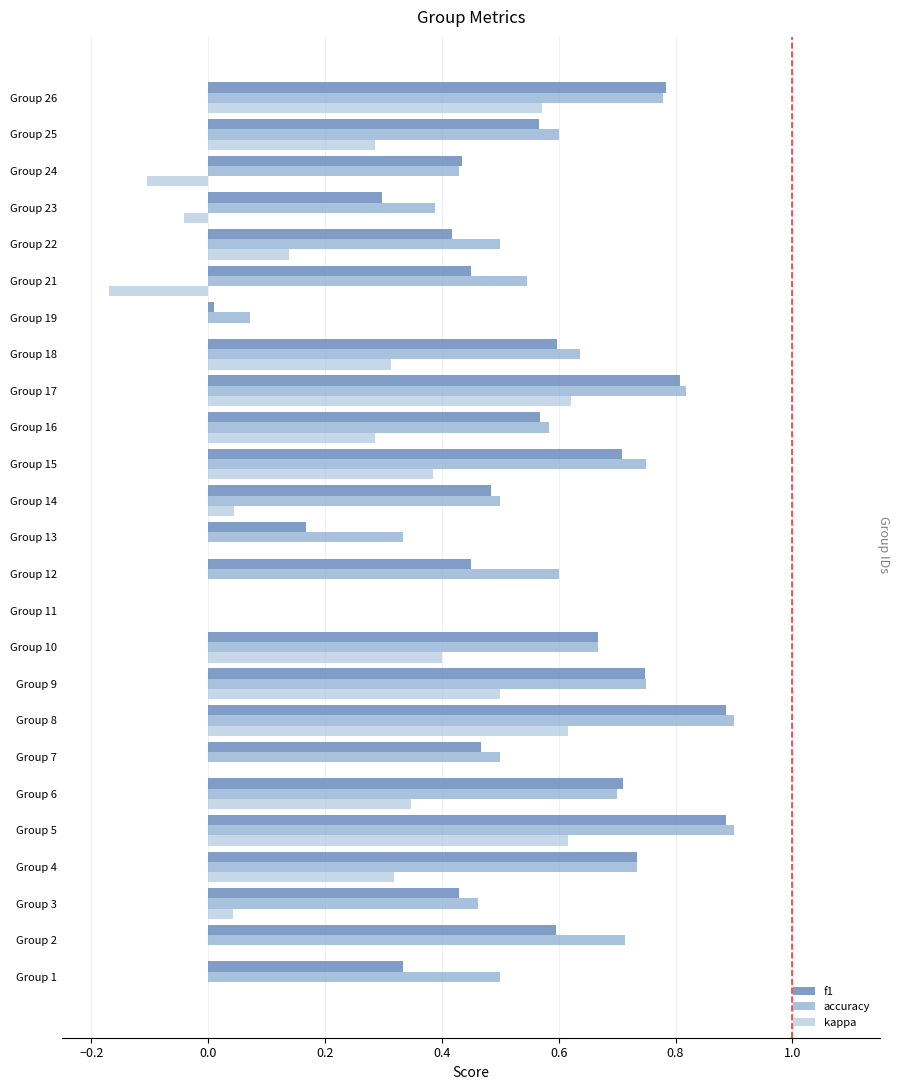

At how many categories does at least one series exceed 0?

24